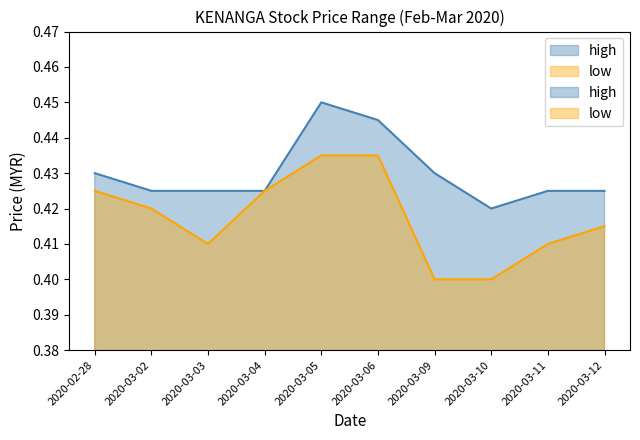

What are all the series names shown in the legend?

high, low